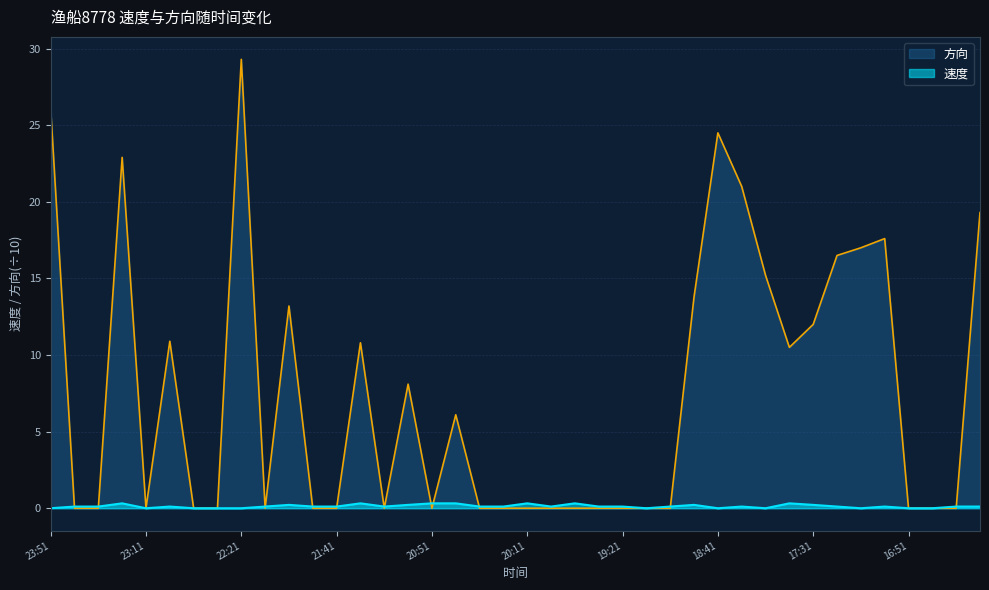

Rank the series by their average value, from highest to lowest.

方向, 速度